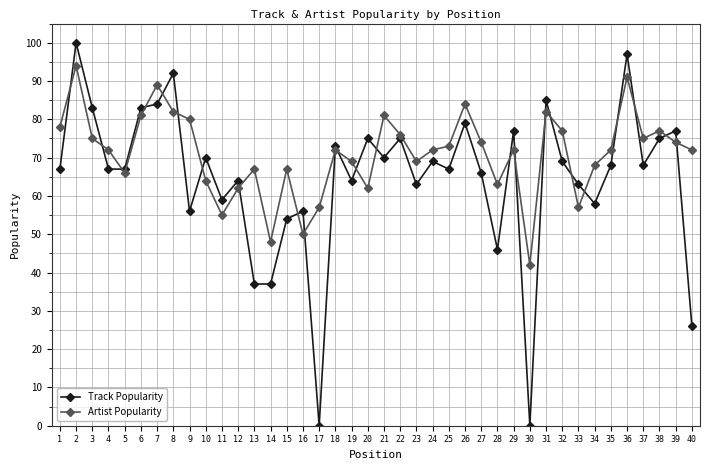

Is it true that Artist Popularity equals 121 at 38?

False